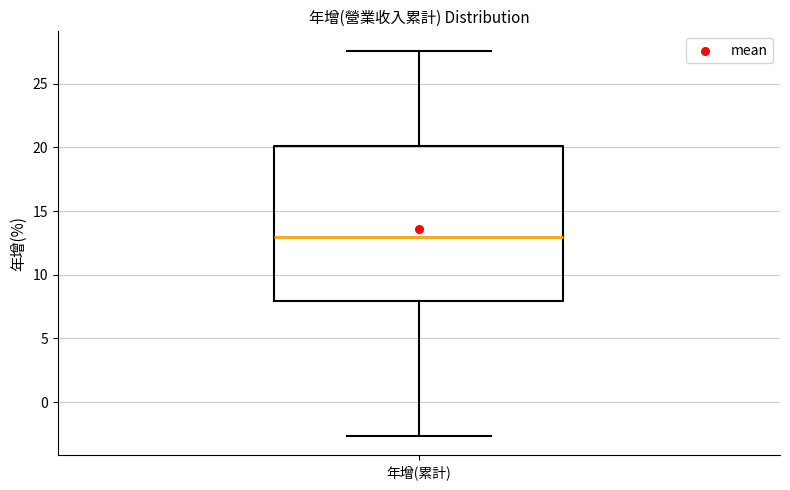

Read this box plot against the y-axis: the position of the median line, the range covered by the box, and the ends of both whiskers. The values are not printed on the chart, so give them approximately, as read against the axis.

median 13.0, box 8.0 to 20.0, whiskers -2.5 to 27.5